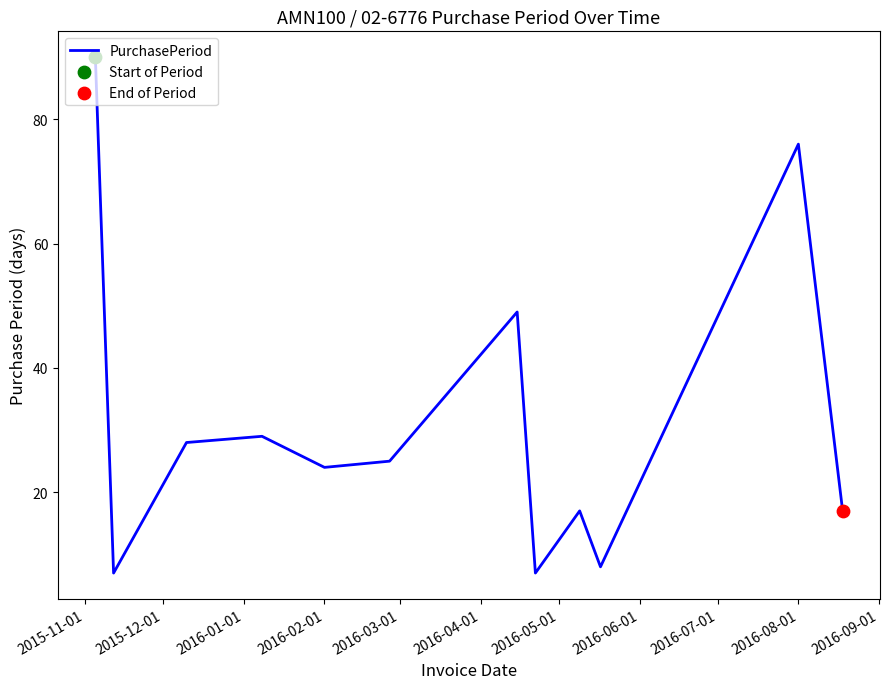

What is the difference between the maximum and minimum values?

83